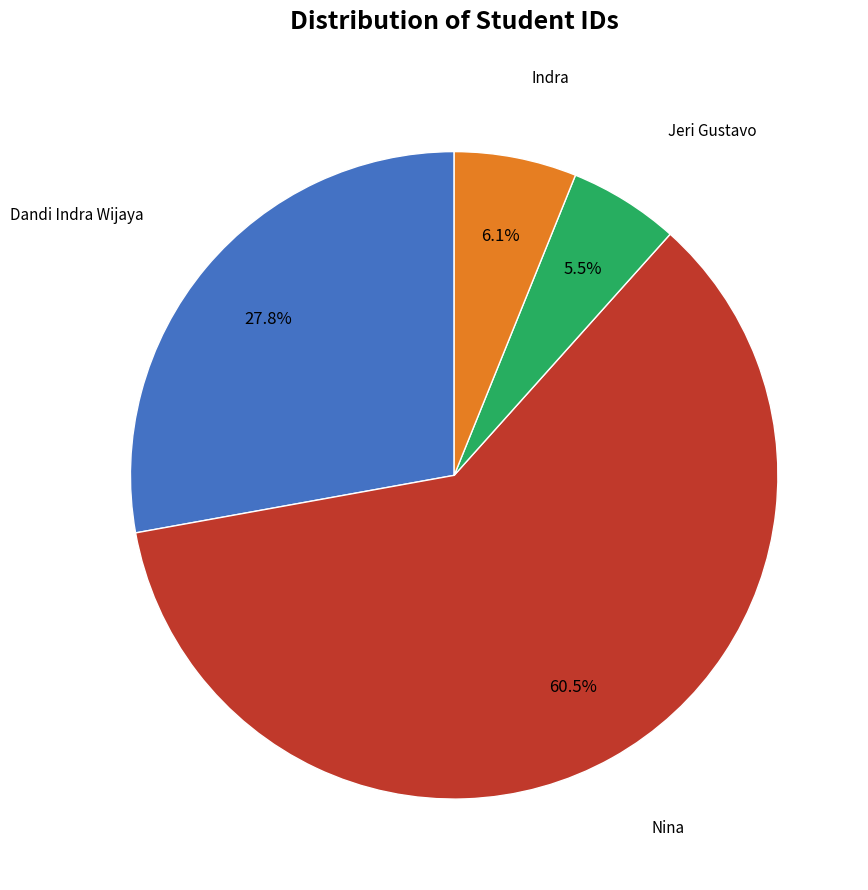

Is there a majority slice in this chart?

Yes